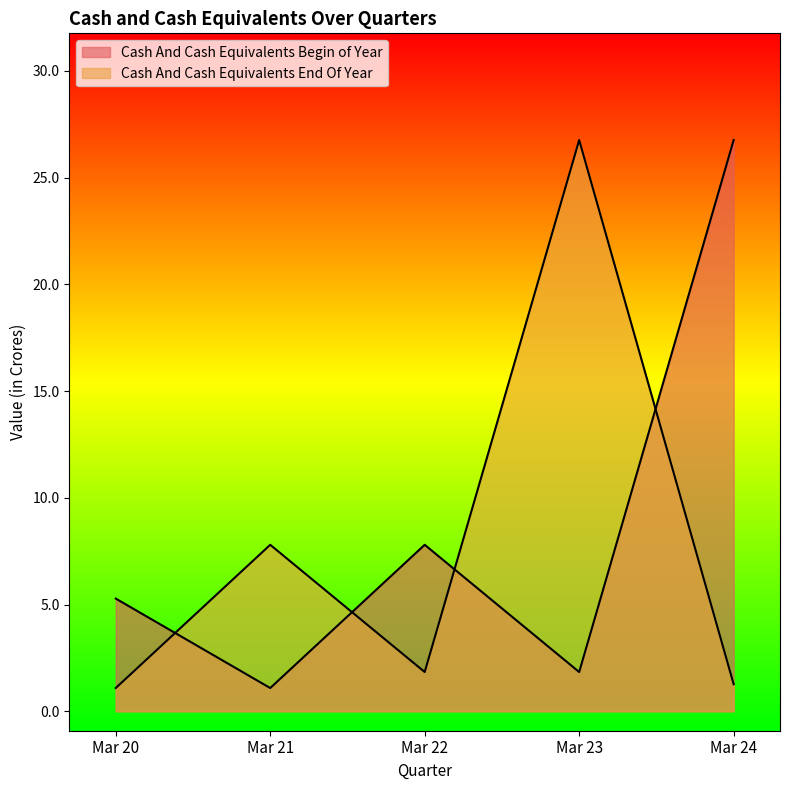

How many lines are shown in the chart?

2